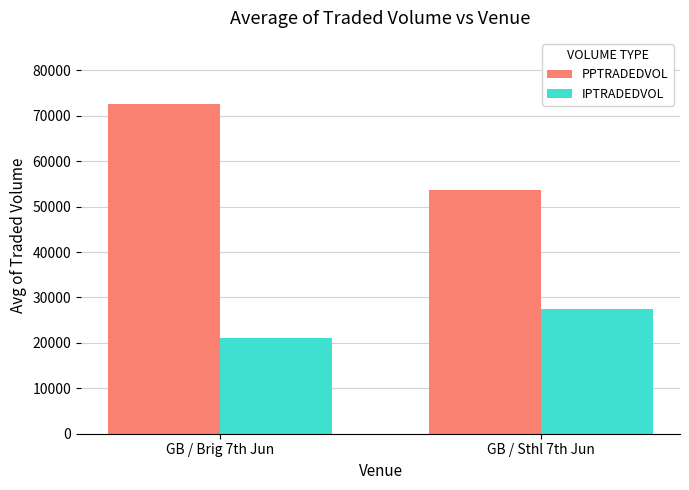

How many bars are there in each group?

2